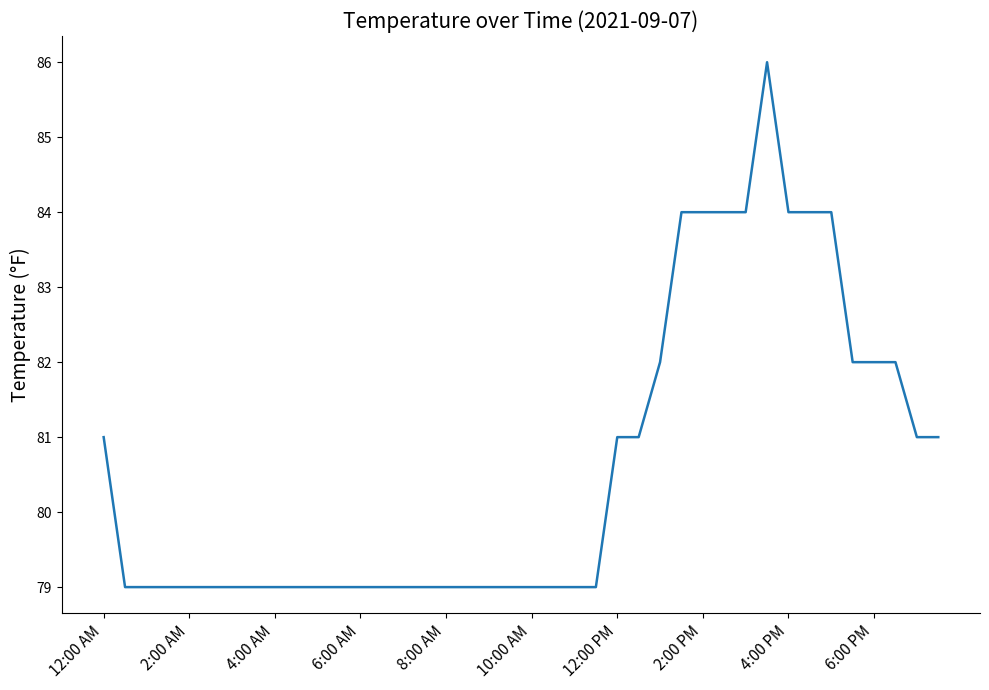

What is the difference between the maximum and minimum values?

7